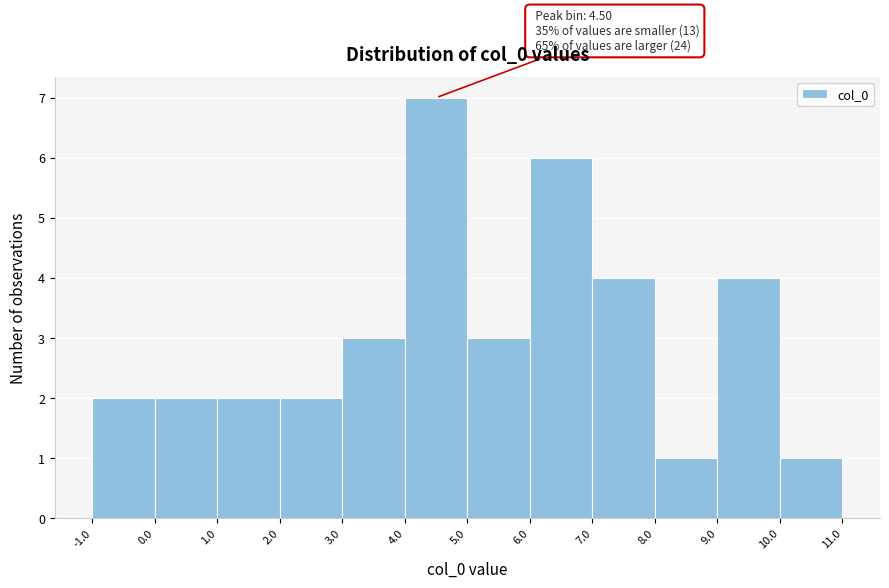

Over which range of the x-axis is the bar tallest?

4.0 to 5.0